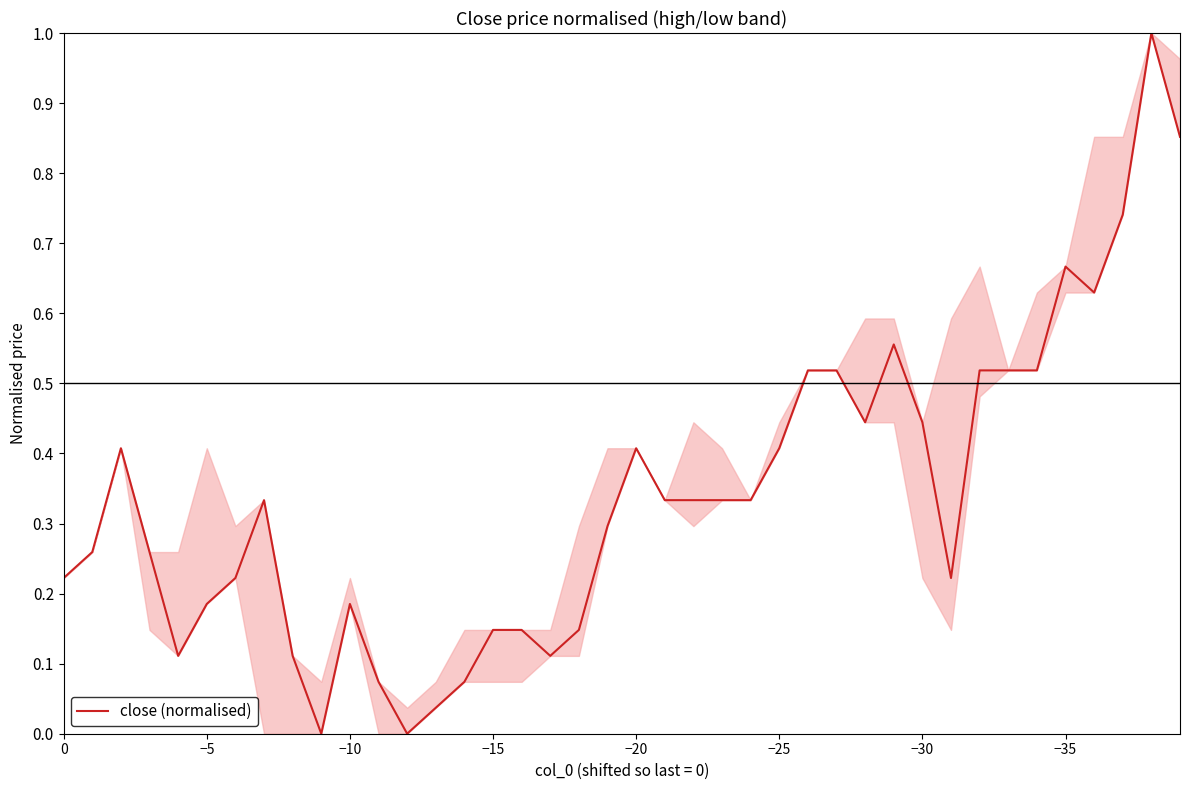

Does the chart have visible grid lines?

No